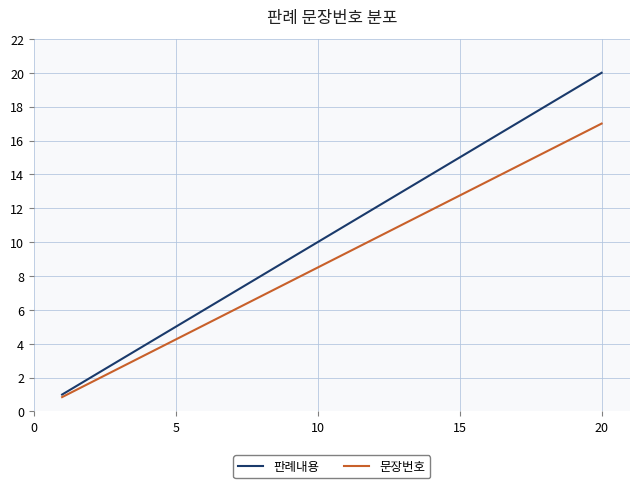

Which series has the largest range (max minus min)?

판례내용